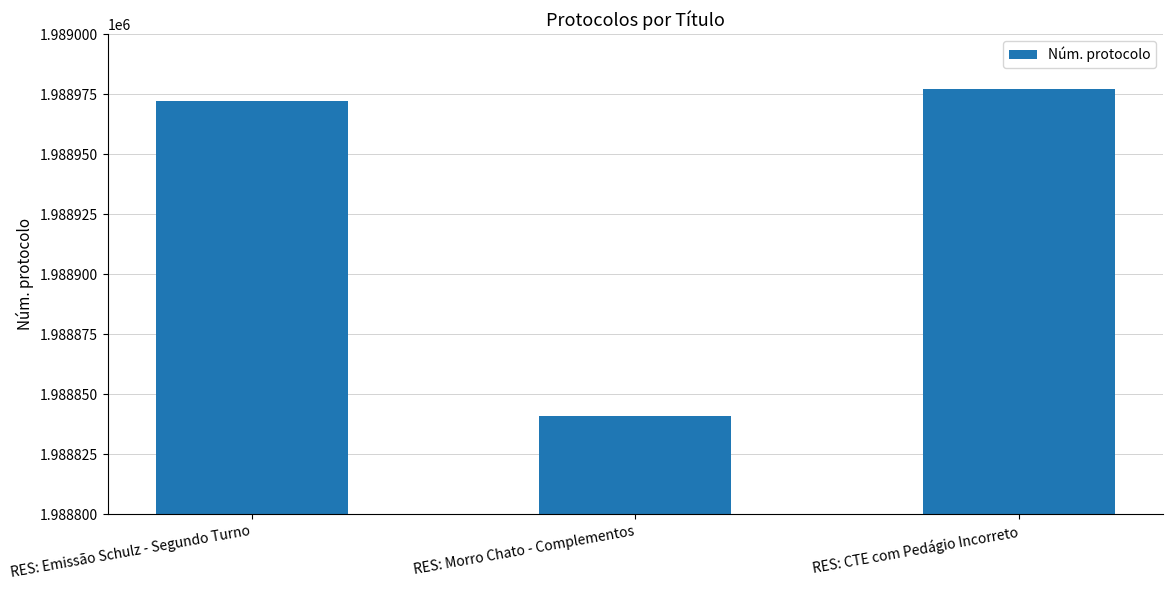

Reading right to left, transcribe all the data shown in this chart.

RES: CTE com Pedágio Incorreto=1988977	RES: Morro Chato - Complementos=1988841	RES: Emissão Schulz - Segundo Turno=1988972